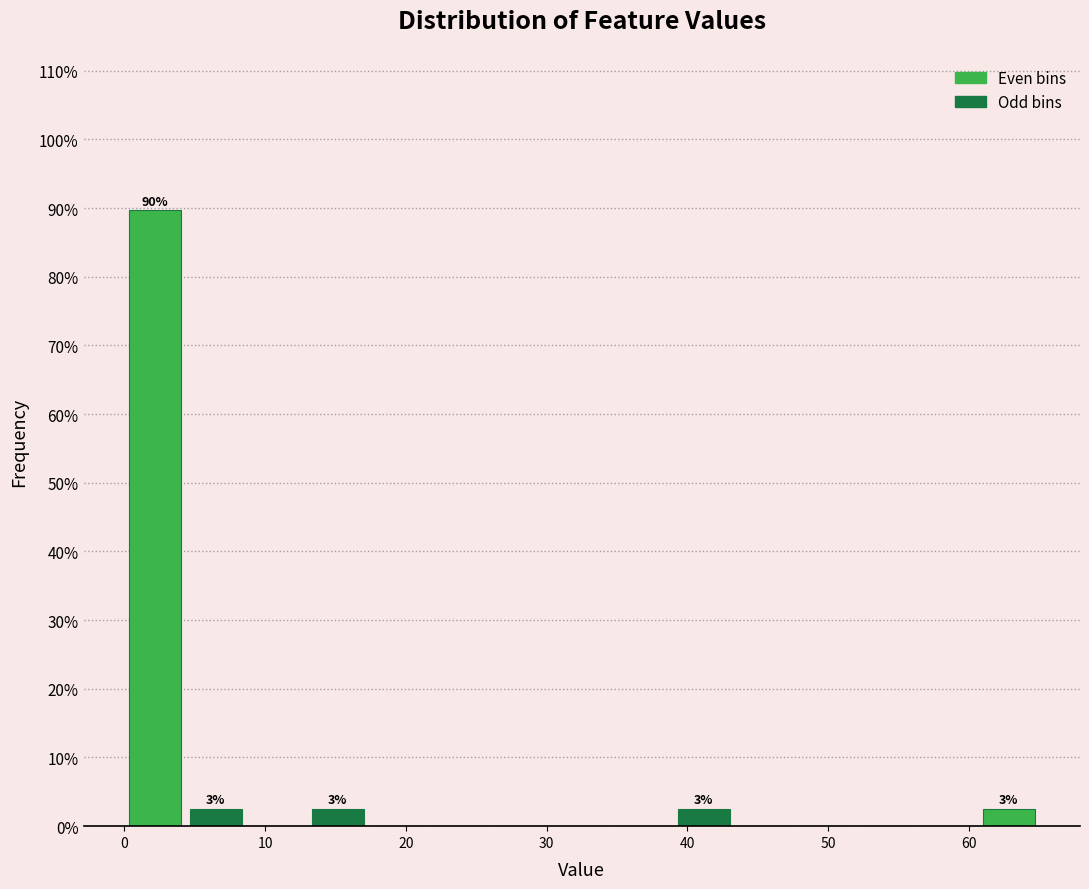

Over which range of the x-axis is the bar tallest?

0 to 4